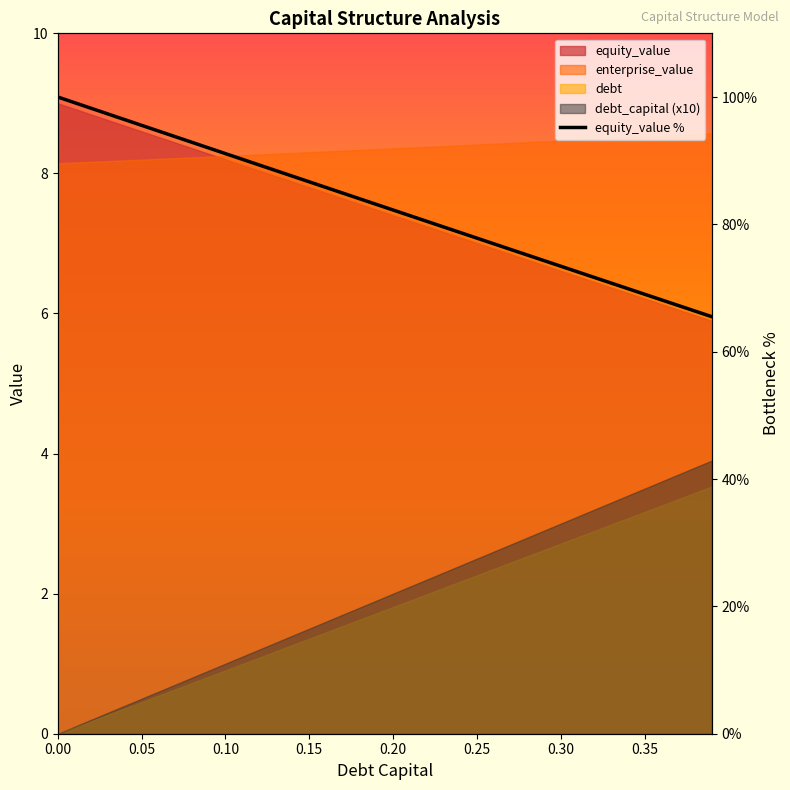

True or false: the data shows 20.7 at 11.

False